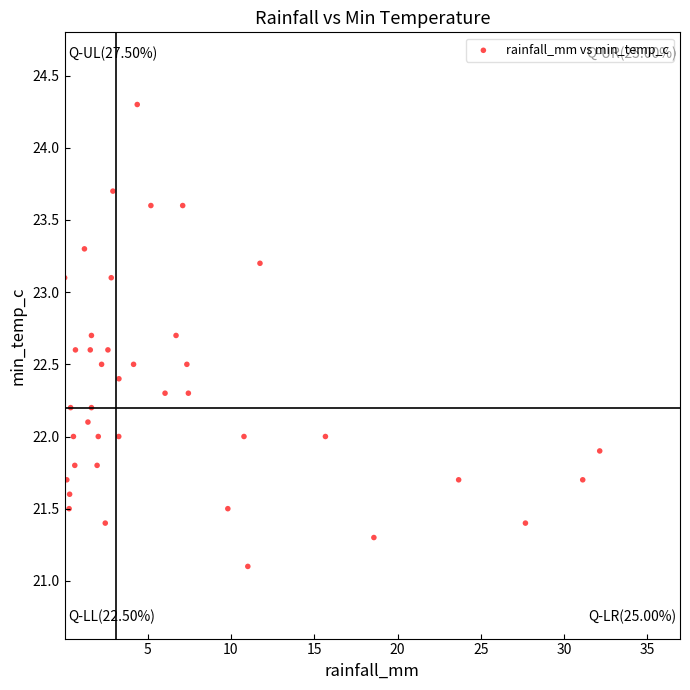

What is the range of X values (max minus min)?

32.1